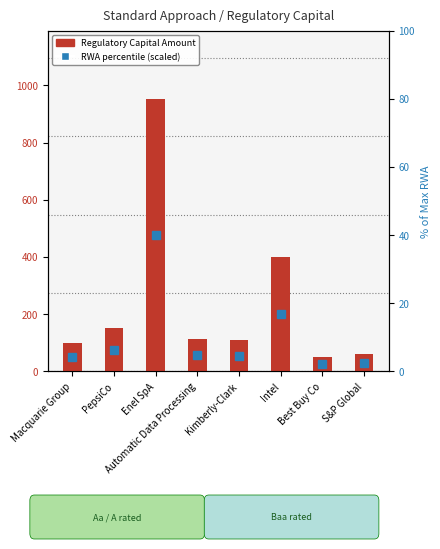

What is the value of the 2nd bar from the left?

150.0